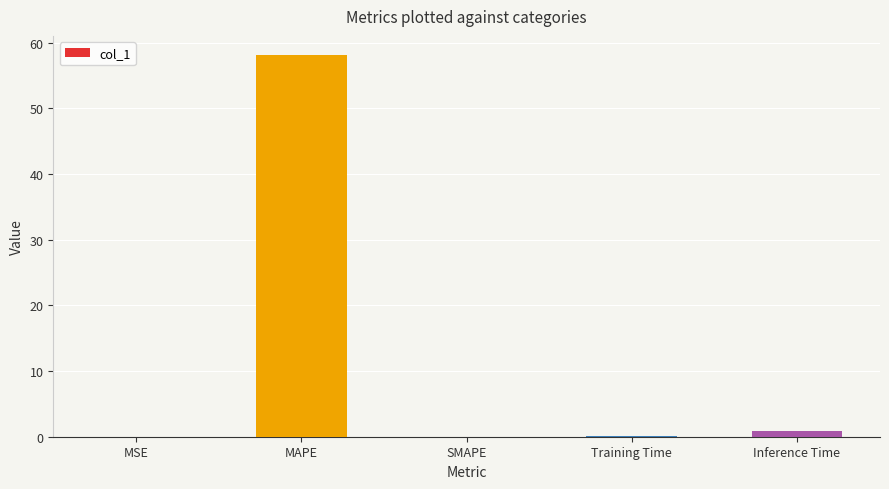

Are the bars horizontal?

No